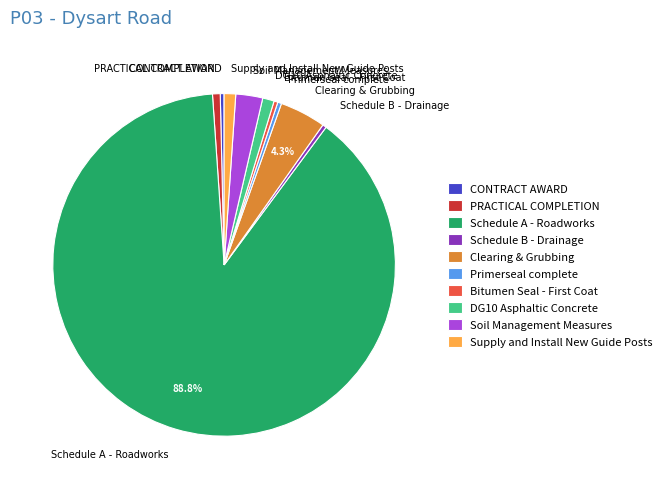

Do DG10 Asphaltic Concrete and Primerseal complete together represent more than half of the pie?

No